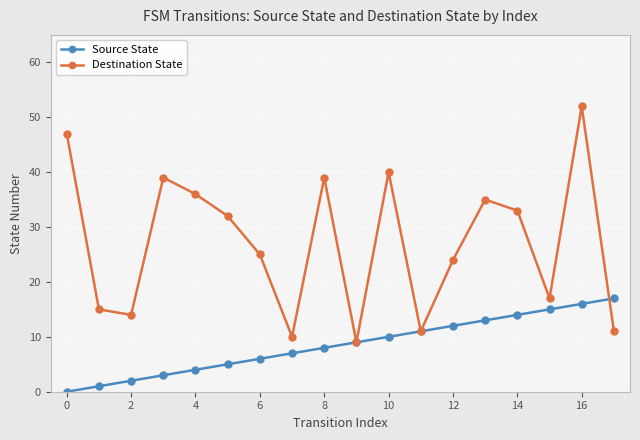

List the series in order of their peak value, lowest first.

Source State, Destination State